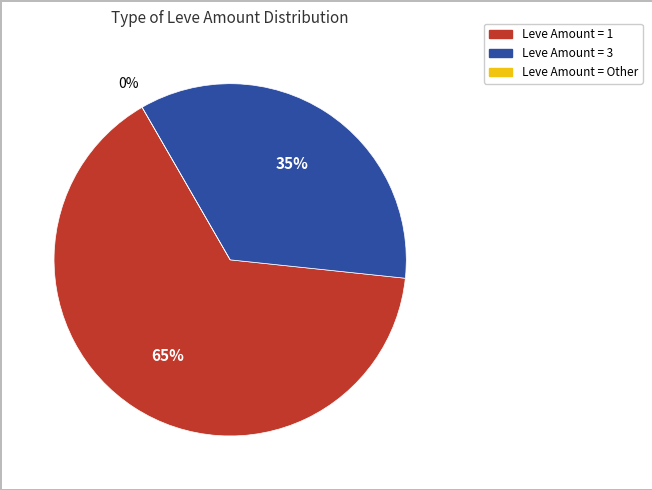

Is it true that Leve Amount 3 is 35% of the pie?

True